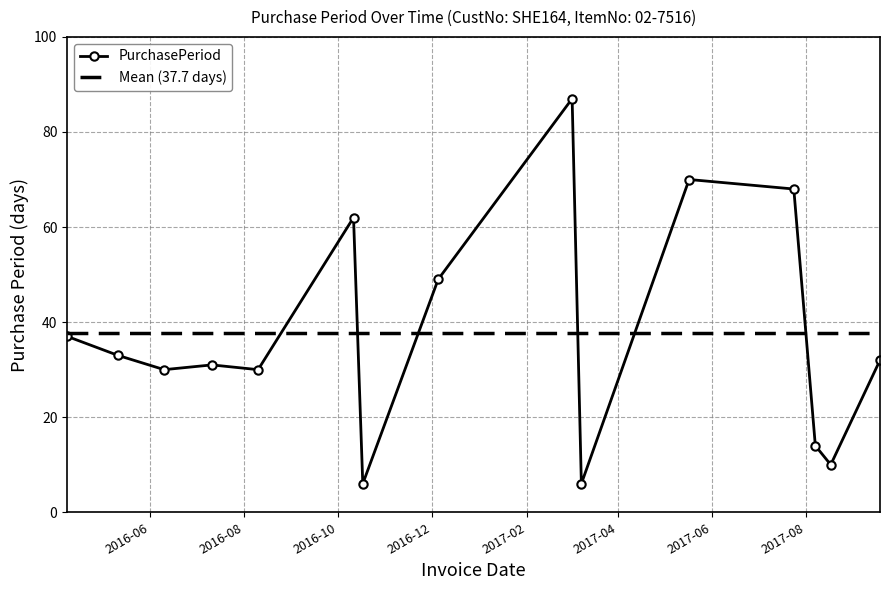

At which label is the value closest to 46?

2016-12-05